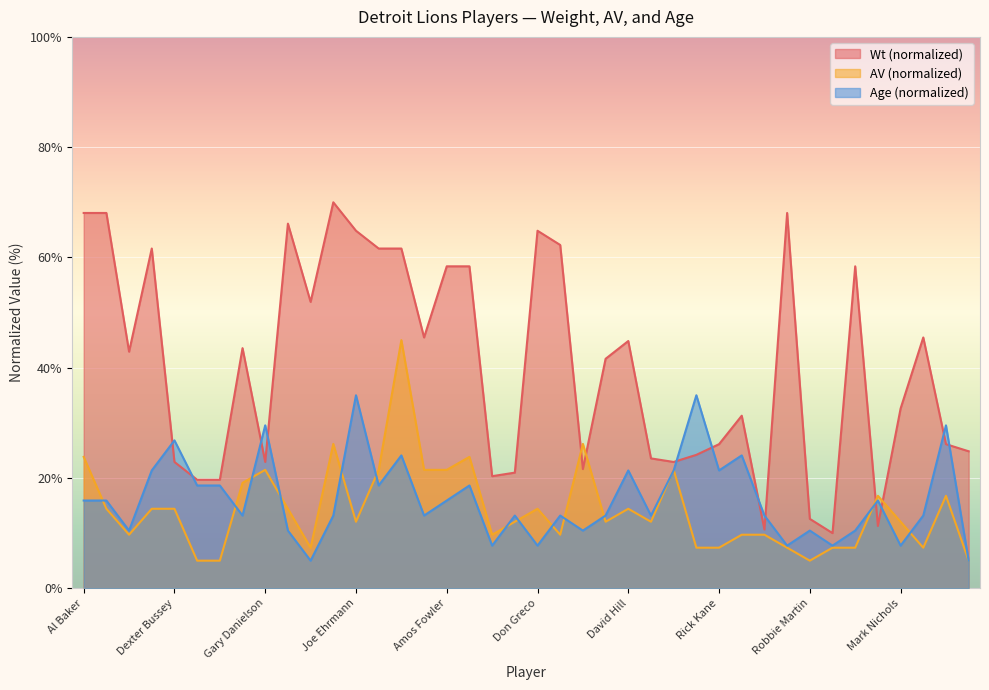

Where is the first local maximum for Wt?

Russ Bolinger